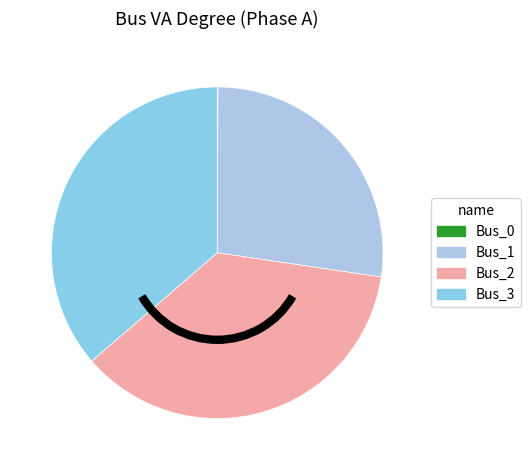

The Bus_3 slice represents 45% of the pie. True or false?

False